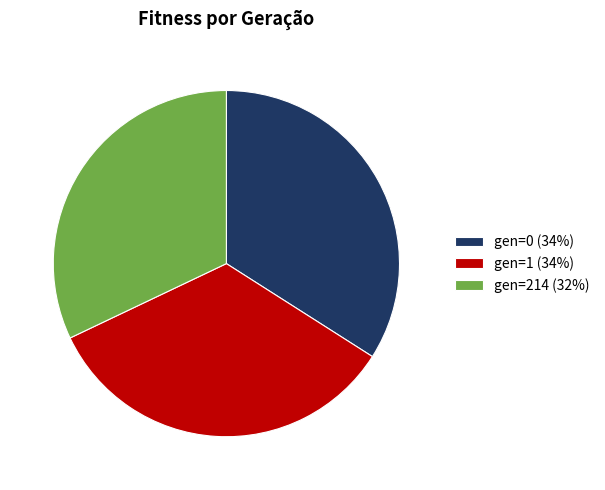

Is the sum of gen=214 (32%) and gen=1 (34%) greater than half?

Yes